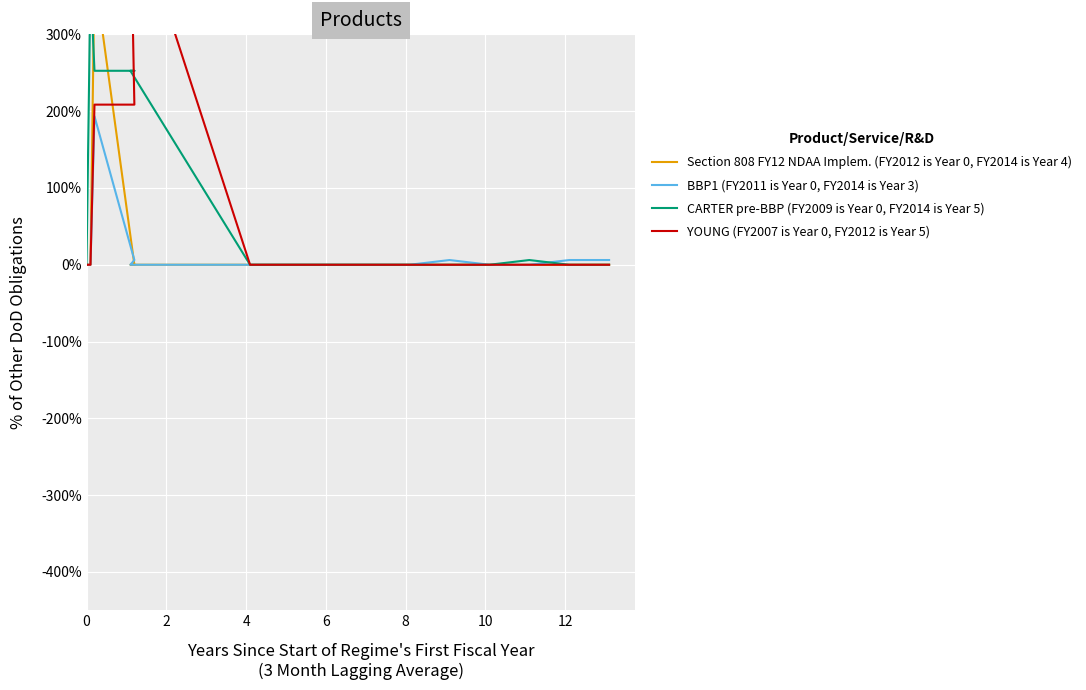

How many positive values does the BBP1 (FY2011 is Year 0, FY2014 is Year 3) series have?

8